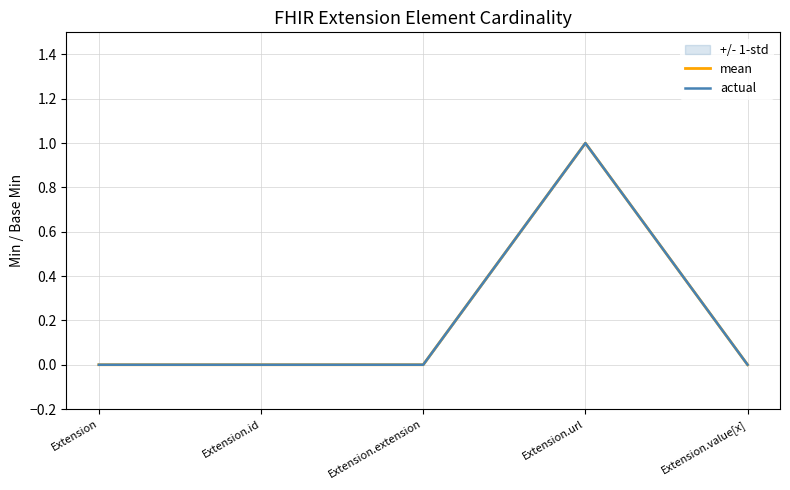

True or false: actual and mean cross at least once.

False